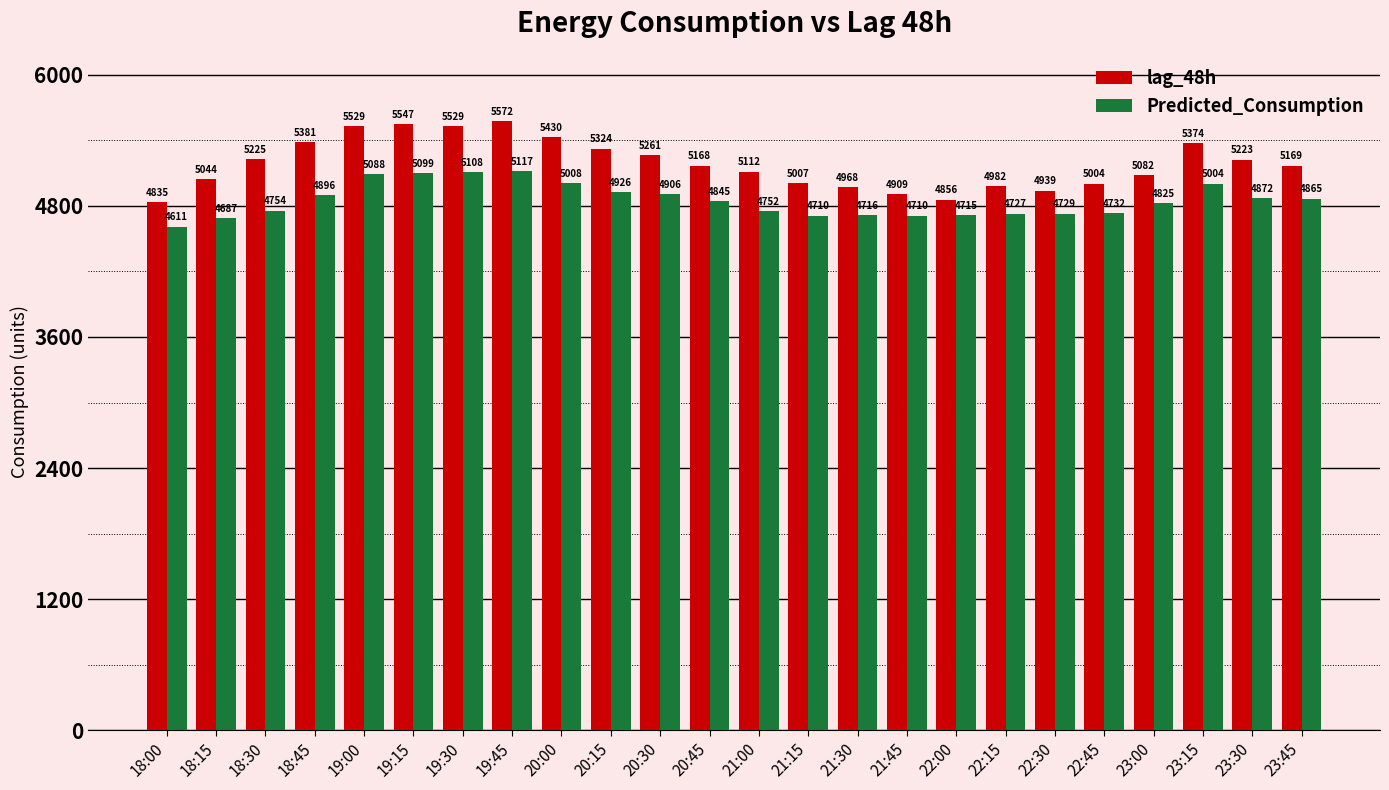

List the series in order of their overall mean, lowest first.

Predicted_Consumption, lag_48h